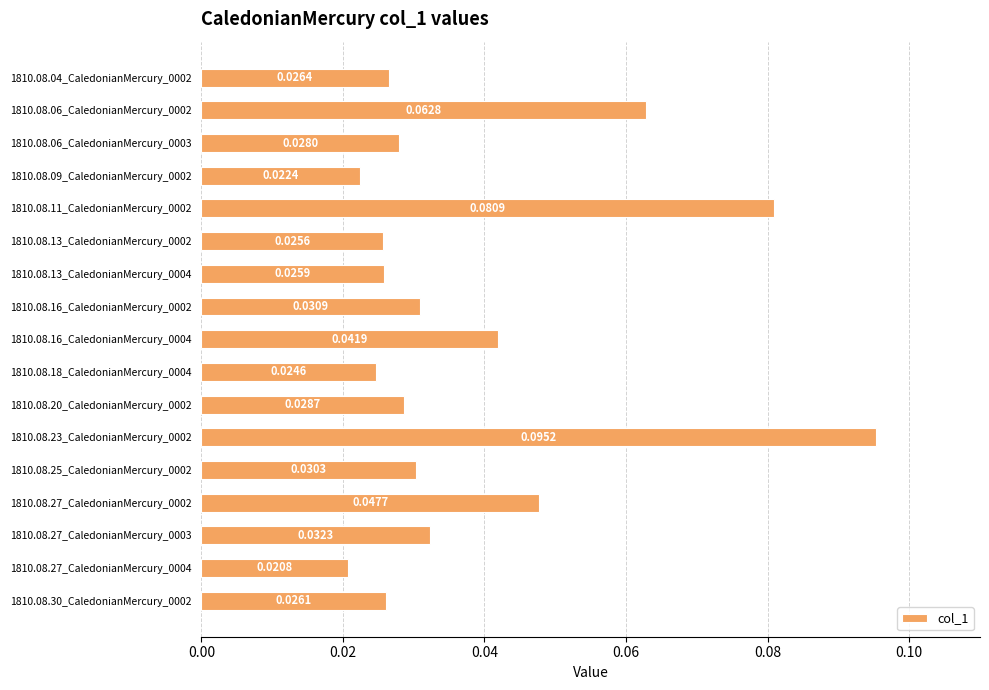

What is the sum of all values?

0.7